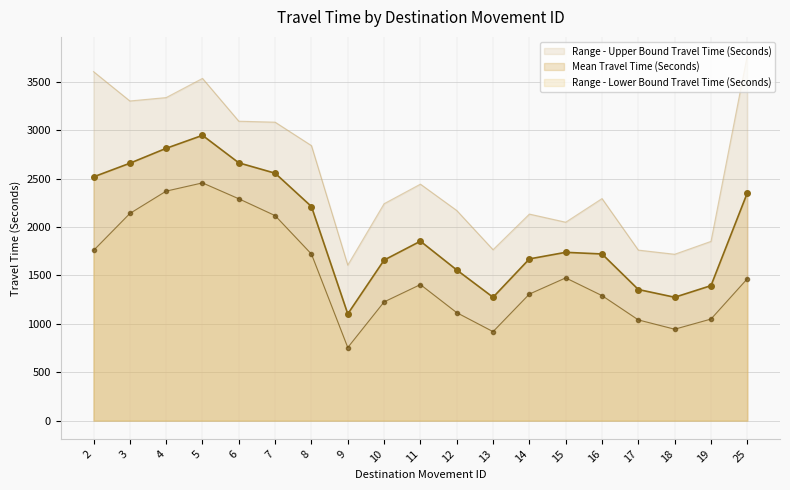

What is the sum of all Range - Lower Bound Travel Time (Seconds) values?

28839